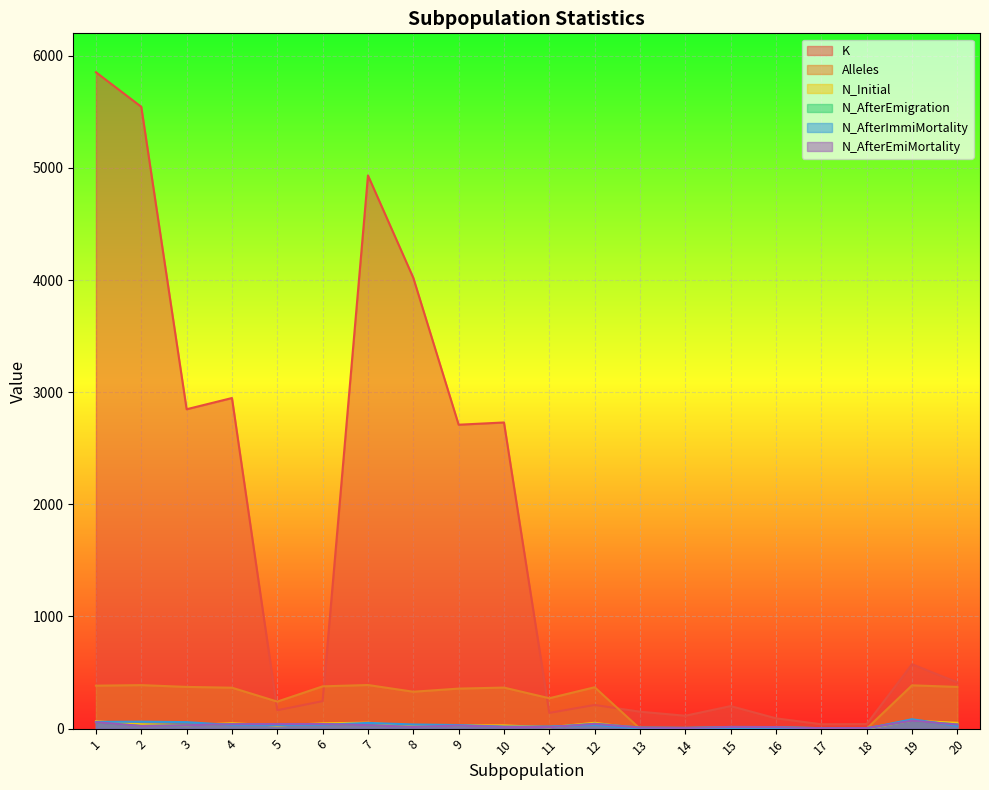

In N_Initial, how many points are lower than both neighbors (excluding endpoints)?

4